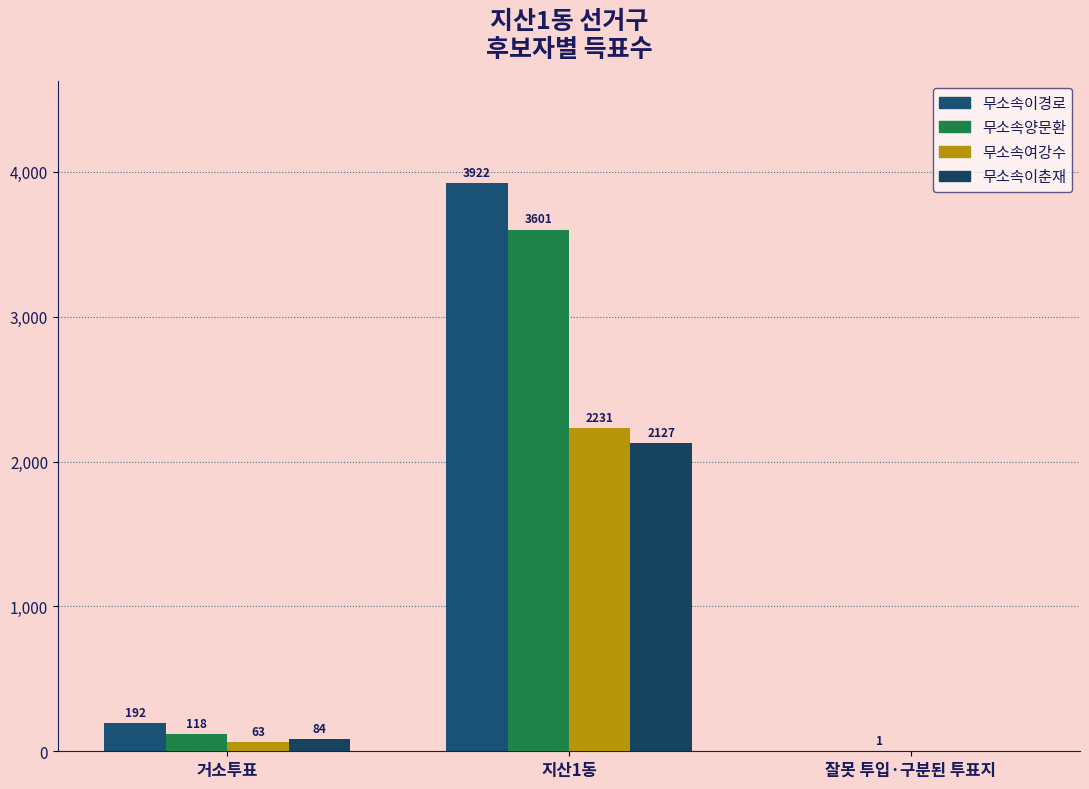

At which category is the sum across all series the highest?

지산1동